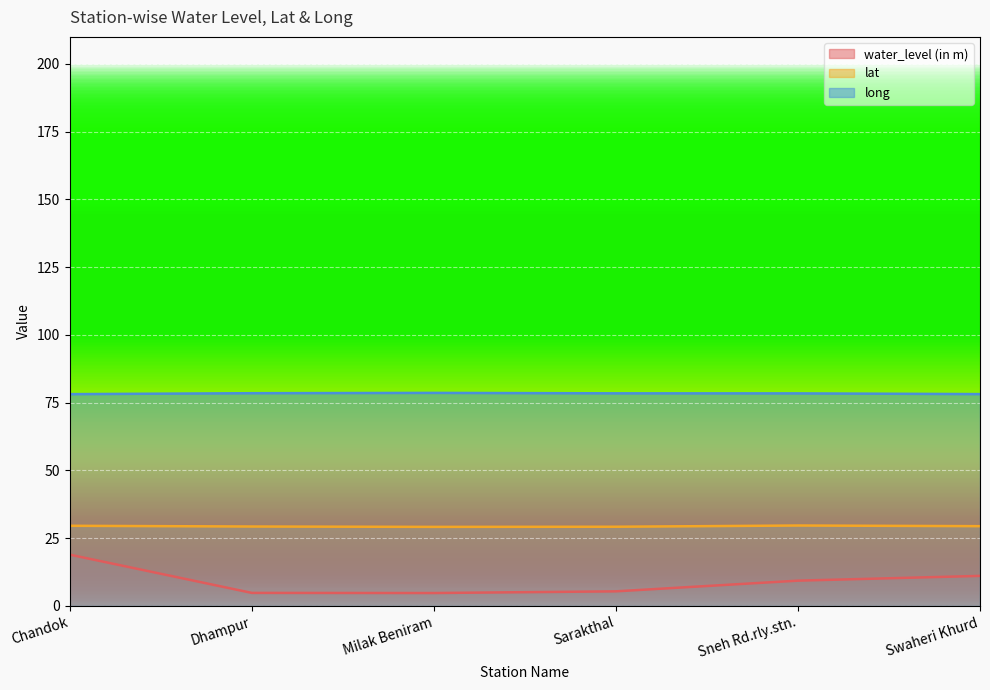

Which series changed the most between Chandok and Sarakthal?

water_level (in m)